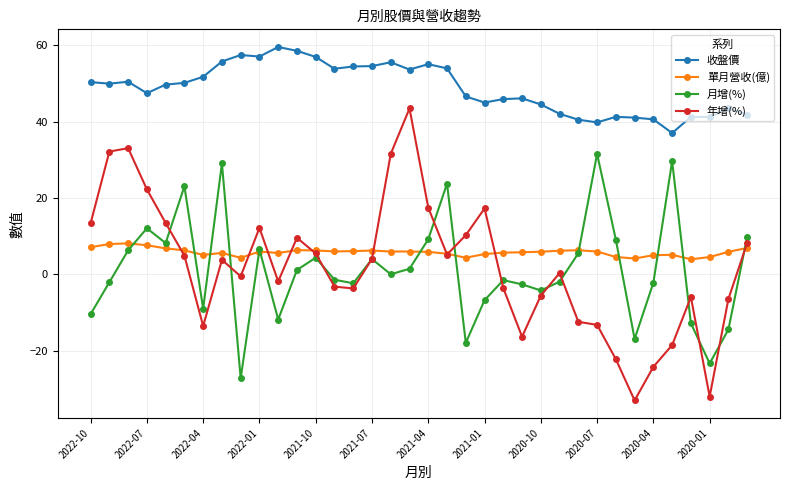

List the series in order of their peak value, lowest first.

單月營收(億), 月增(%), 年增(%), 收盤價